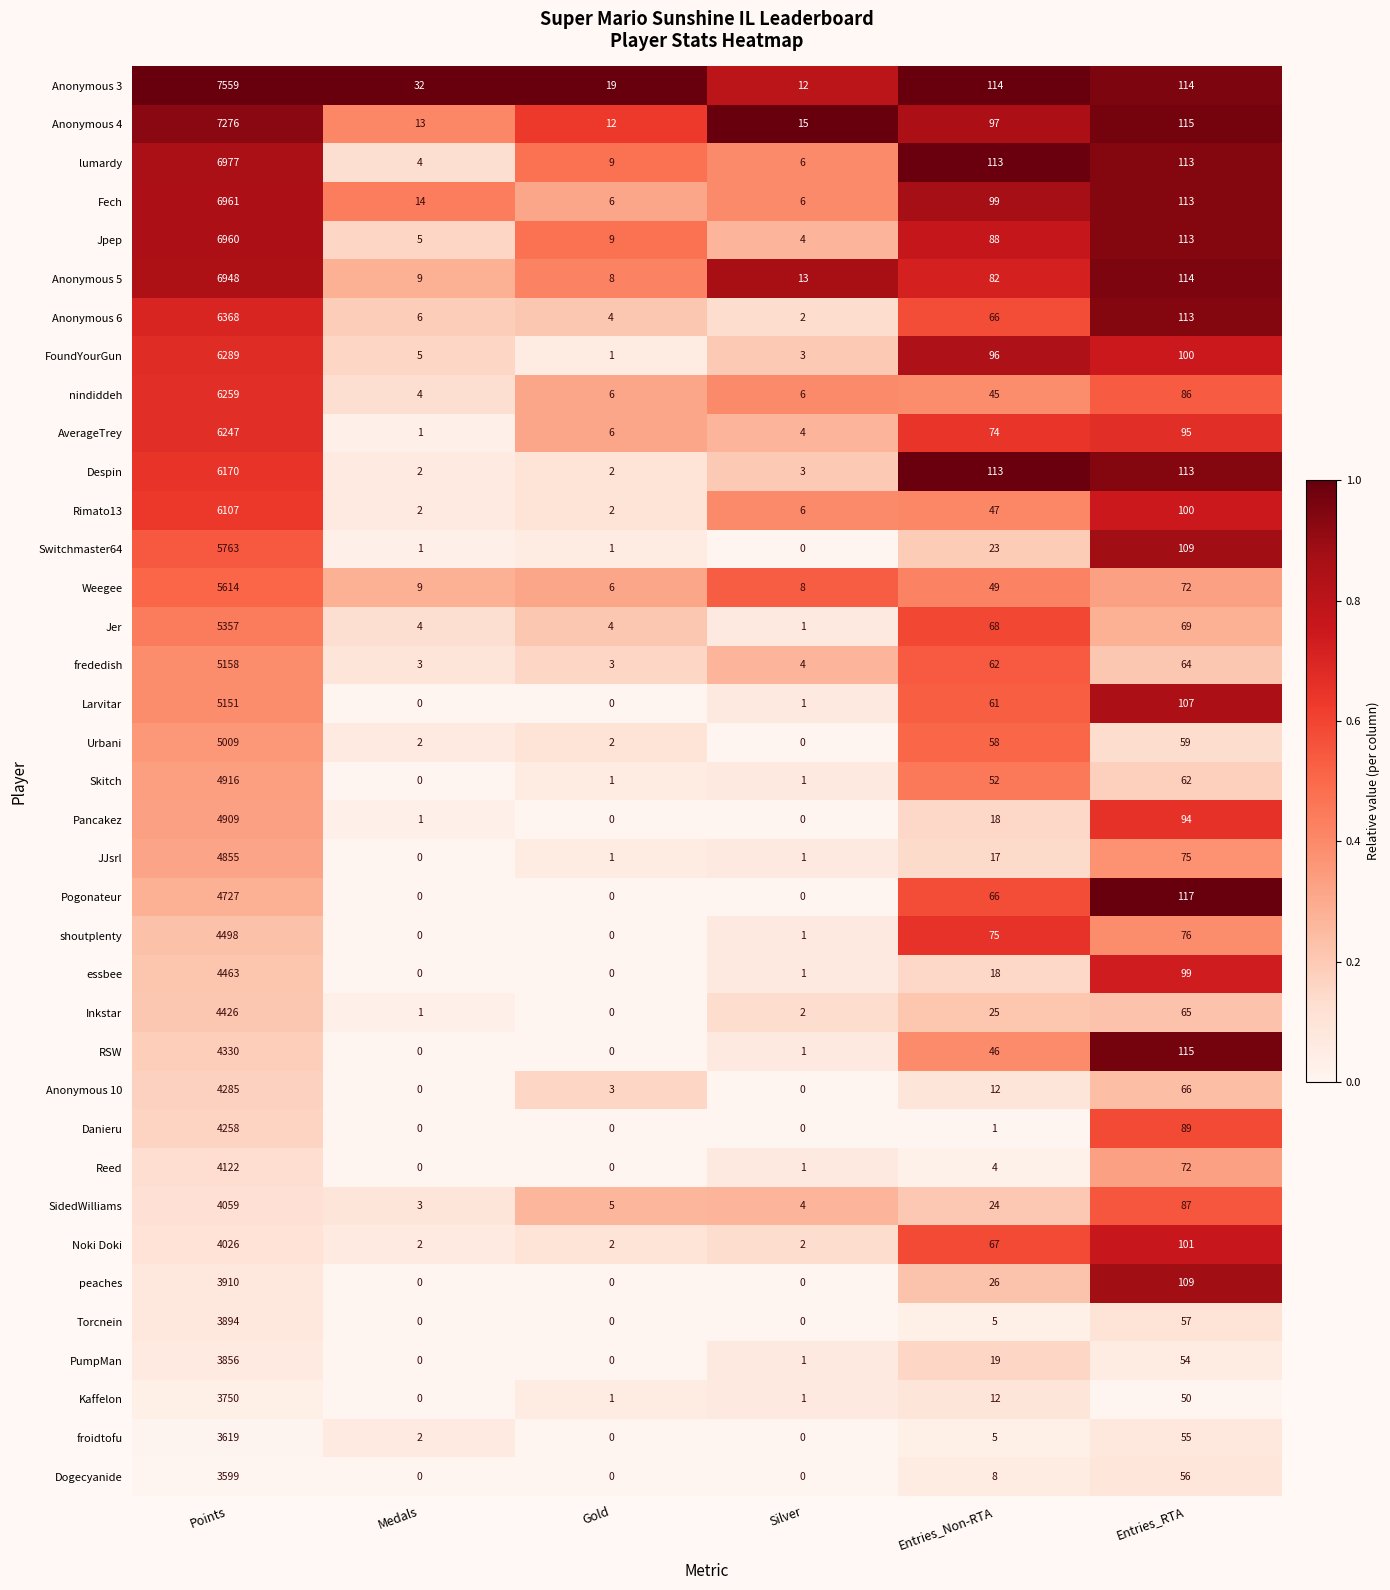

What is the total value across all series at Silver?

110